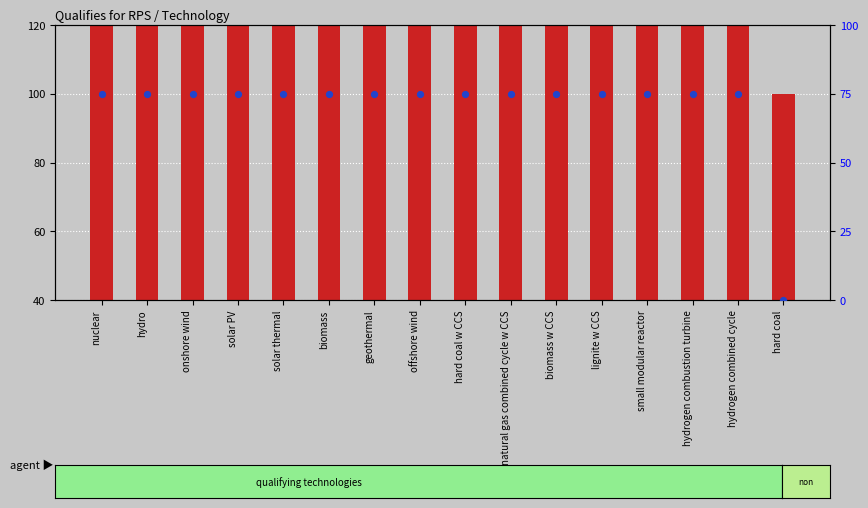

Is the value of percentile rank within the sample at onshore wind greater than the value of count at offshore wind?

No